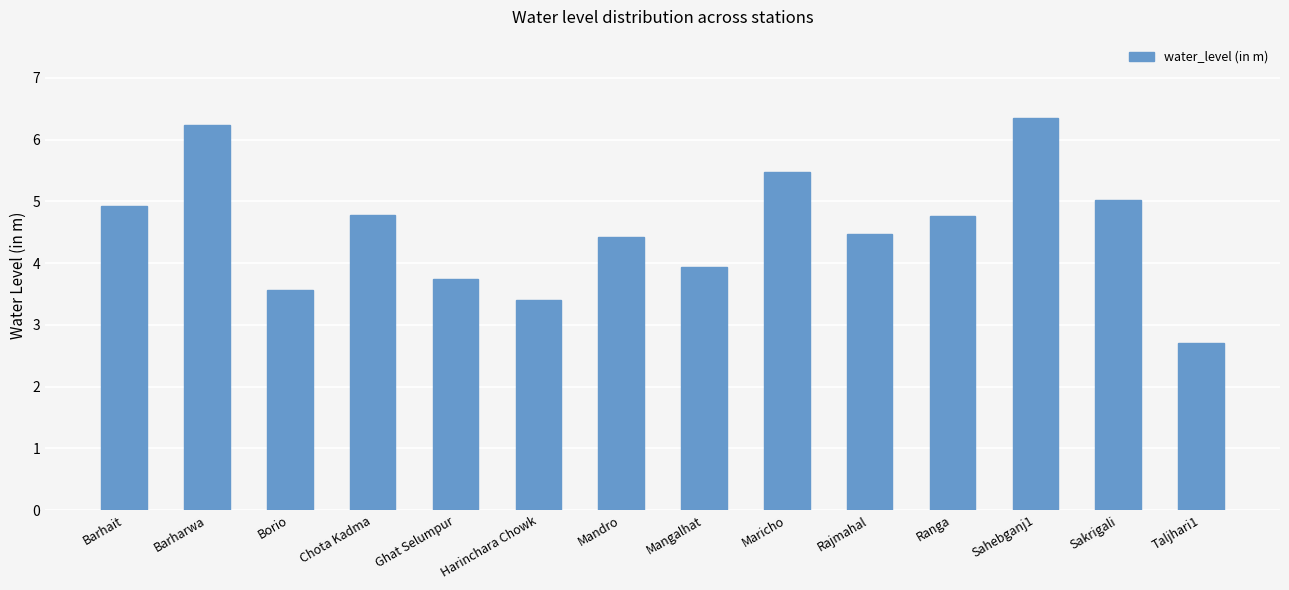

What is the change in value from Maricho to Taljhari1?

-2.8